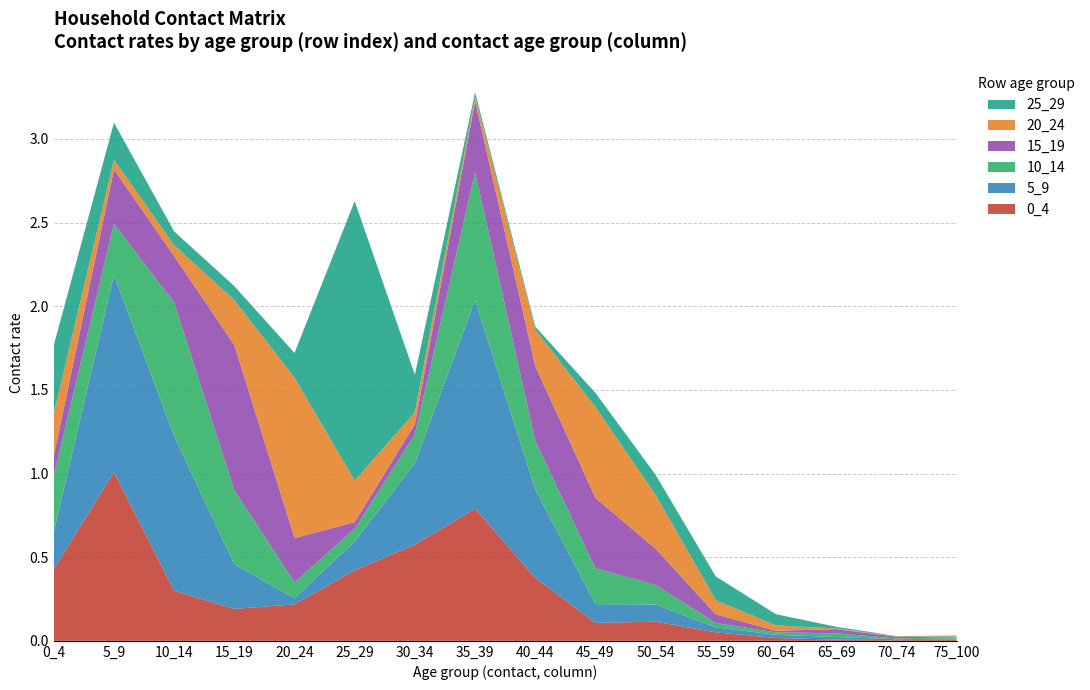

Reading right to left, list all the values displayed in this chart.

0_4: 75_100=0.0	70_74=0.0	65_69=0.0	60_64=0.0	55_59=0.1	50_54=0.1	45_49=0.1	40_44=0.4	35_39=0.8	30_34=0.6	25_29=0.4	20_24=0.2	15_19=0.2	10_14=0.3	5_9=1.0	0_4=0.4
5_9: 75_100=0.0	70_74=0.0	65_69=0.0	60_64=0.0	55_59=0.0	50_54=0.1	45_49=0.1	40_44=0.5	35_39=1.2	30_34=0.5	25_29=0.2	20_24=0.0	15_19=0.3	10_14=0.9	5_9=1.2	0_4=0.2
10_14: 75_100=0.0	70_74=0.0	65_69=0.0	60_64=0.0	55_59=0.0	50_54=0.1	45_49=0.2	40_44=0.3	35_39=0.8	30_34=0.2	25_29=0.1	20_24=0.1	15_19=0.4	10_14=0.8	5_9=0.3	0_4=0.3
15_19: 75_100=0.0	70_74=0.0	65_69=0.0	60_64=0.0	55_59=0.1	50_54=0.2	45_49=0.4	40_44=0.4	35_39=0.4	30_34=0.1	25_29=0.0	20_24=0.3	15_19=0.9	10_14=0.3	5_9=0.3	0_4=0.1
20_24: 75_100=0.0	70_74=0.0	65_69=0.0	60_64=0.0	55_59=0.1	50_54=0.3	45_49=0.5	40_44=0.2	35_39=0.0	30_34=0.1	25_29=0.2	20_24=1.0	15_19=0.3	10_14=0.1	5_9=0.1	0_4=0.3
25_29: 75_100=0.0	70_74=0.0	65_69=0.0	60_64=0.1	55_59=0.1	50_54=0.1	45_49=0.1	40_44=0.0	35_39=0.0	30_34=0.2	25_29=1.7	20_24=0.1	15_19=0.1	10_14=0.1	5_9=0.2	0_4=0.4